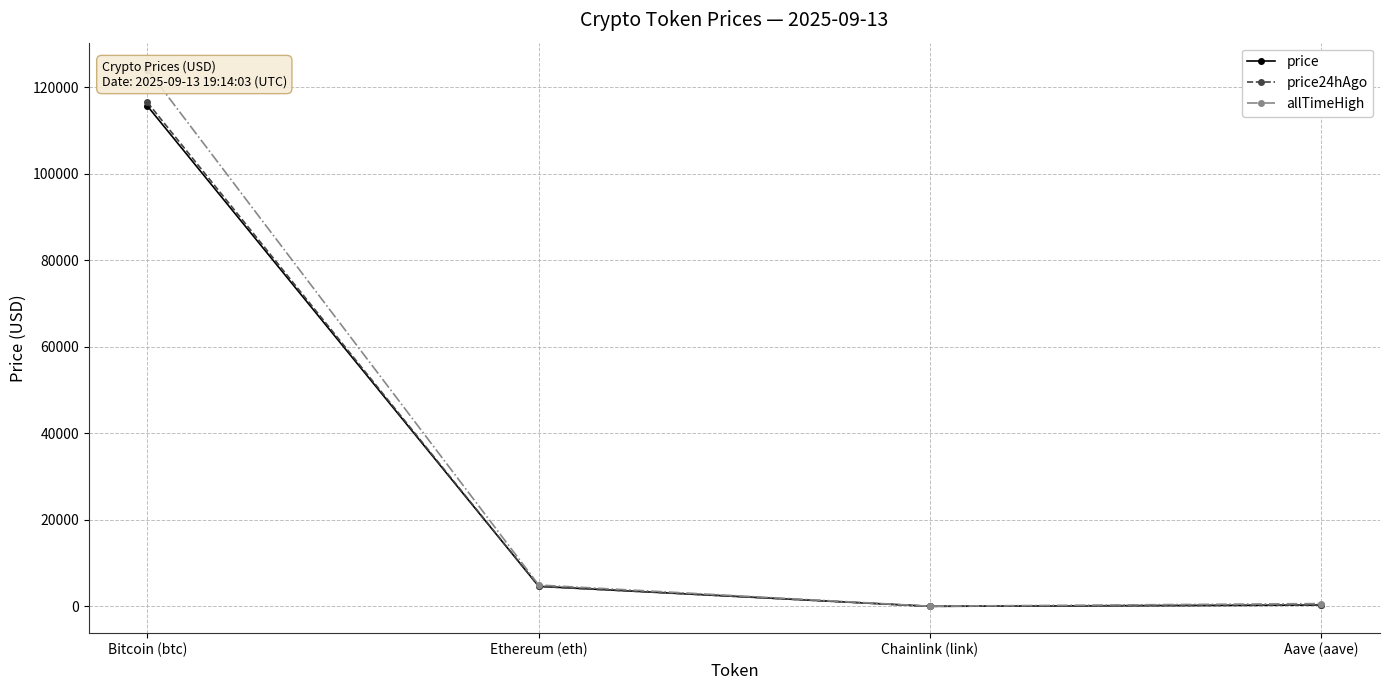

Does the chart display data point markers on the line(s)?

Yes